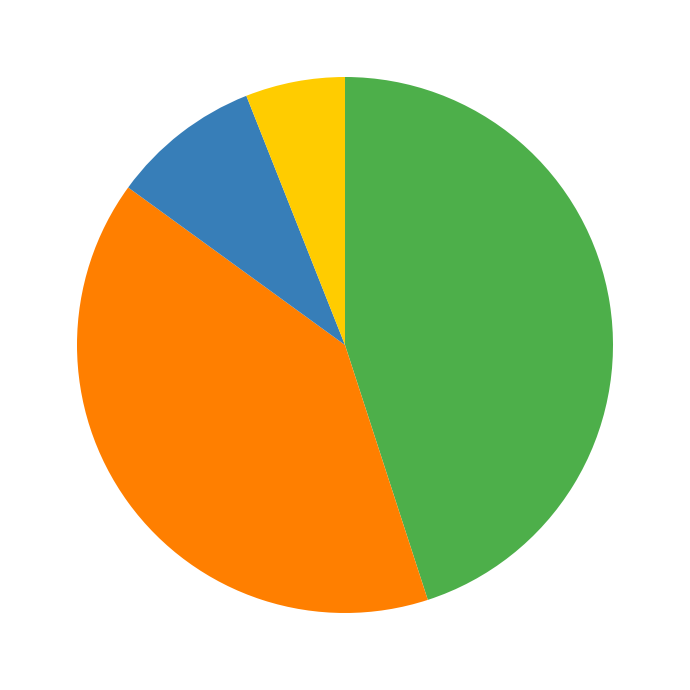

Is there a majority slice in this chart?

No